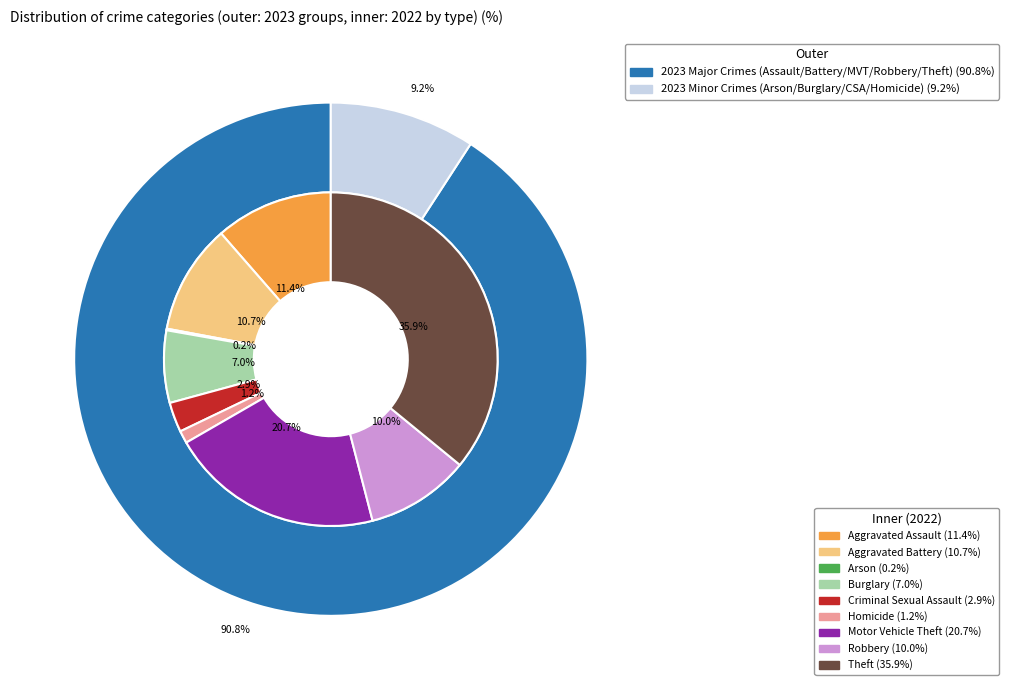

The 4 slice represents 11% of the pie. True or false?

False